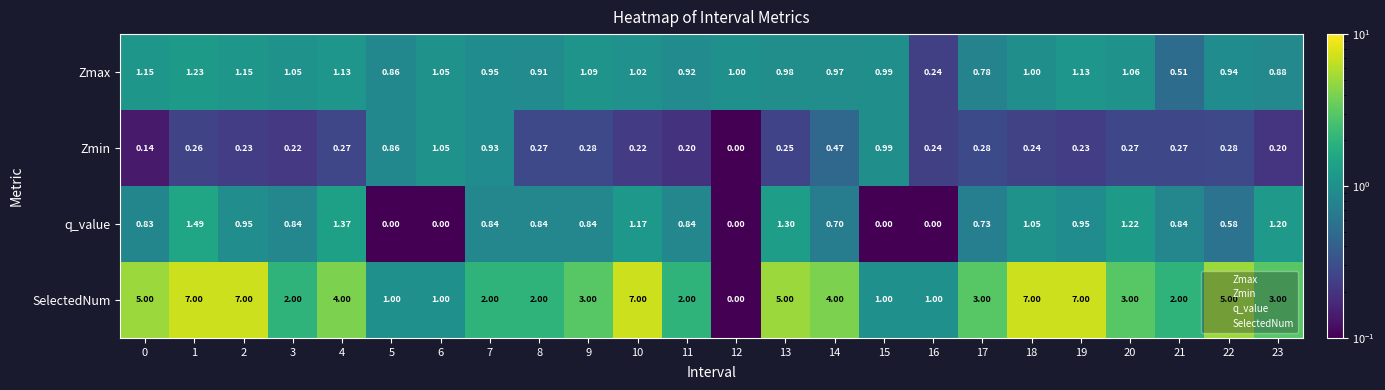

Which series has the widest spread of values?

SelectedNum